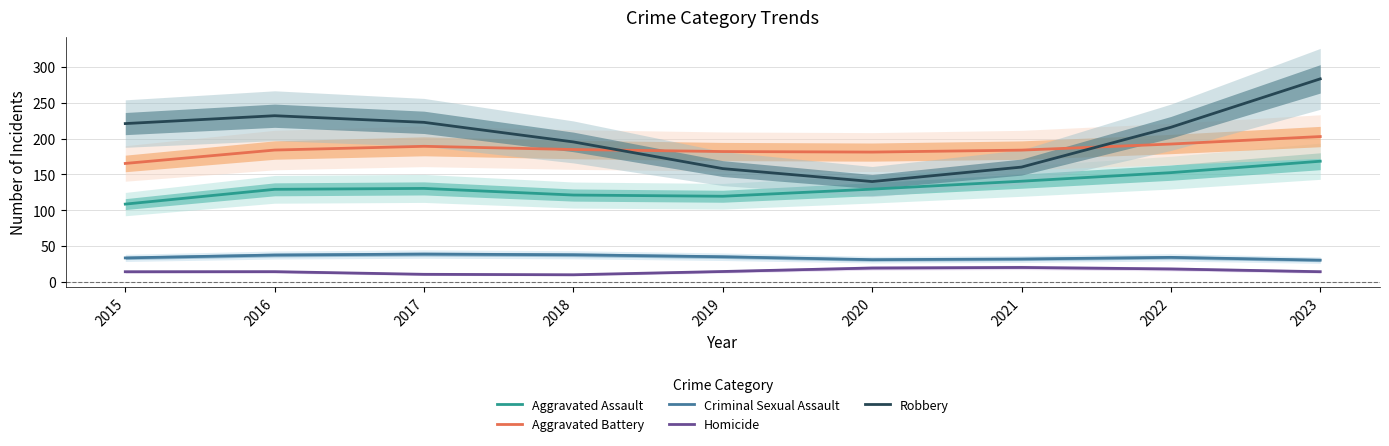

True or false: Criminal Sexual Assault and Aggravated Assault intersect in this chart.

False